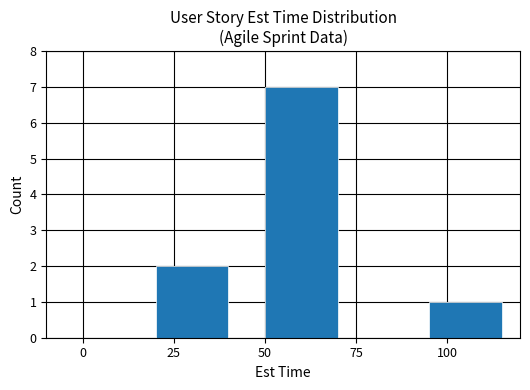

Rank the categories by value from highest to lowest.

50, 25, 100